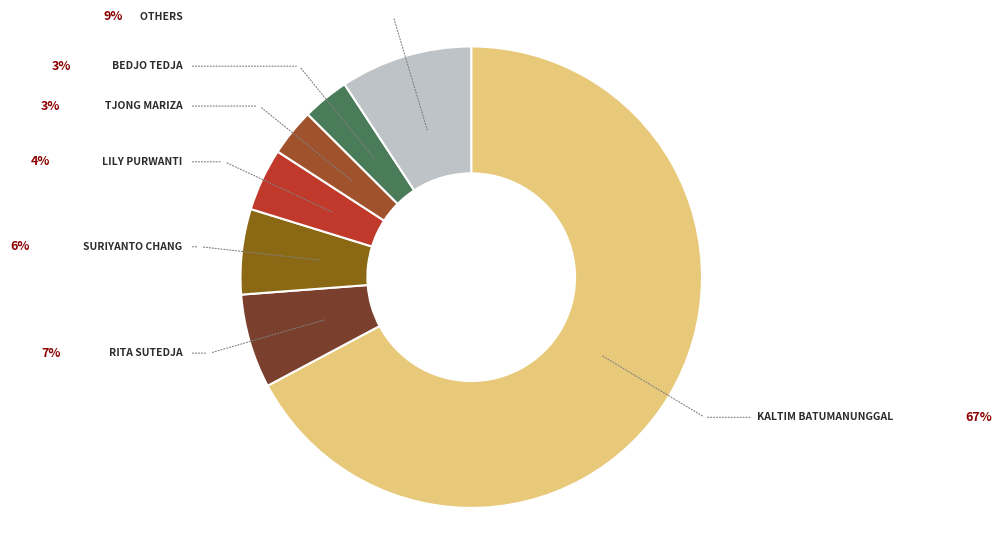

Count the number of slices in the pie.

7